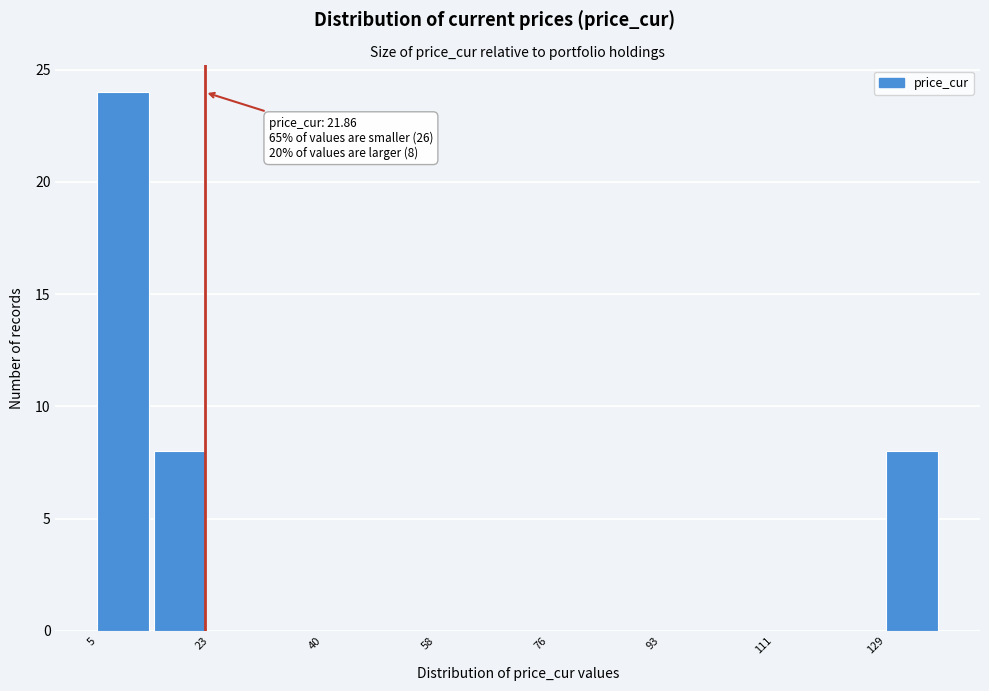

Which range on the x-axis has the tallest bar?

6 to 14